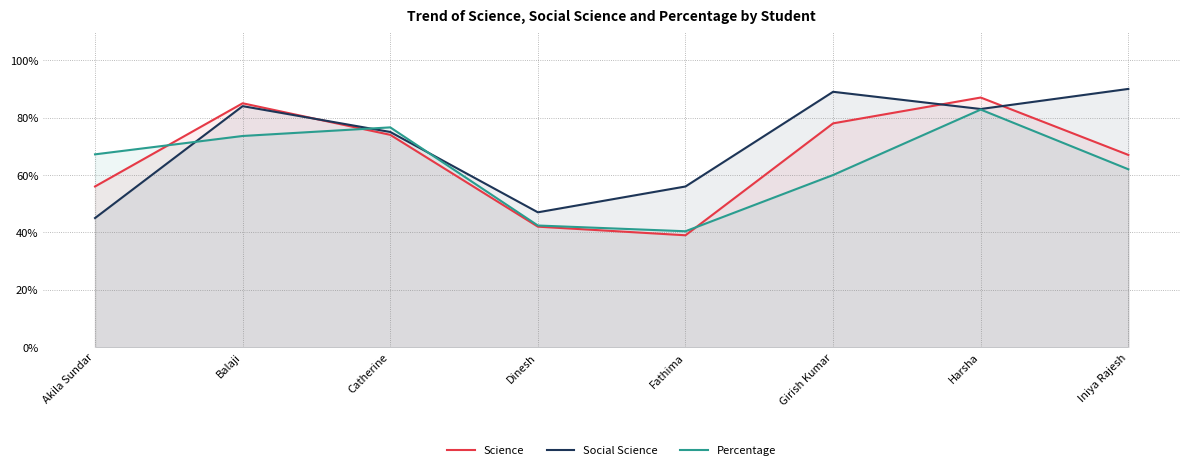

Reading left to right, extract all data points from this chart.

Science: 56.0	85.0	74.0	42.0	39.0	78.0	87.0	67.0
Social Science: 45.0	84.0	75.0	47.0	56.0	89.0	83.0	90.0
Percentage: 67.2	73.6	76.6	42.4	40.4	60.0	82.8	62.0